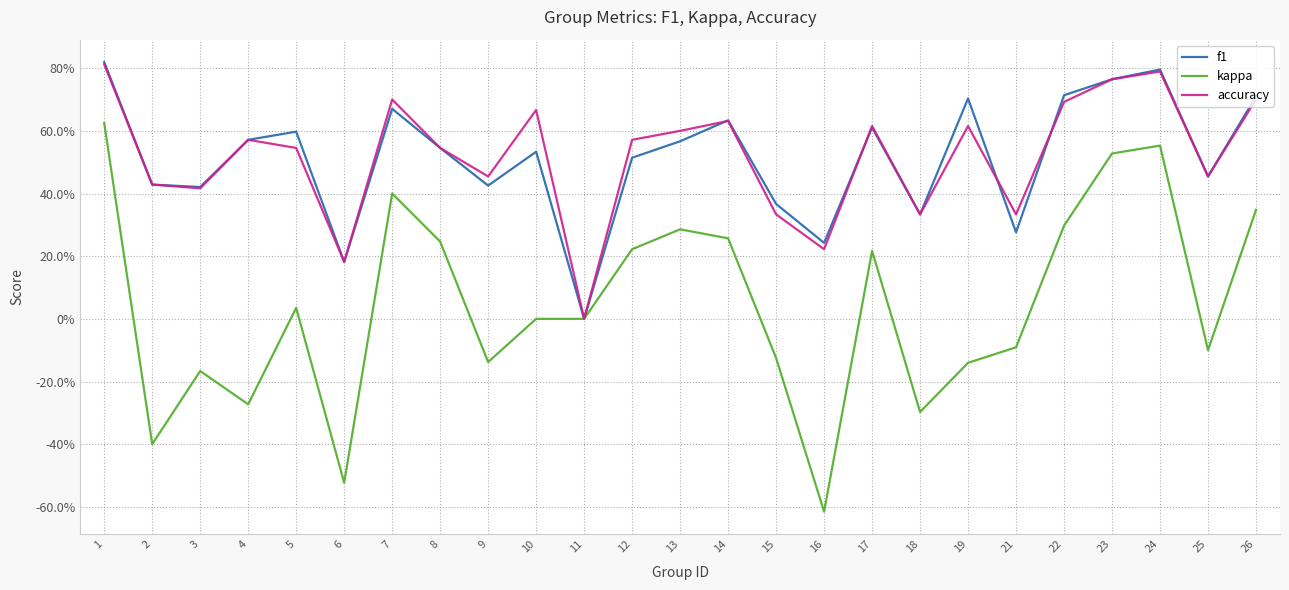

What is the greatest value displayed?

0.8